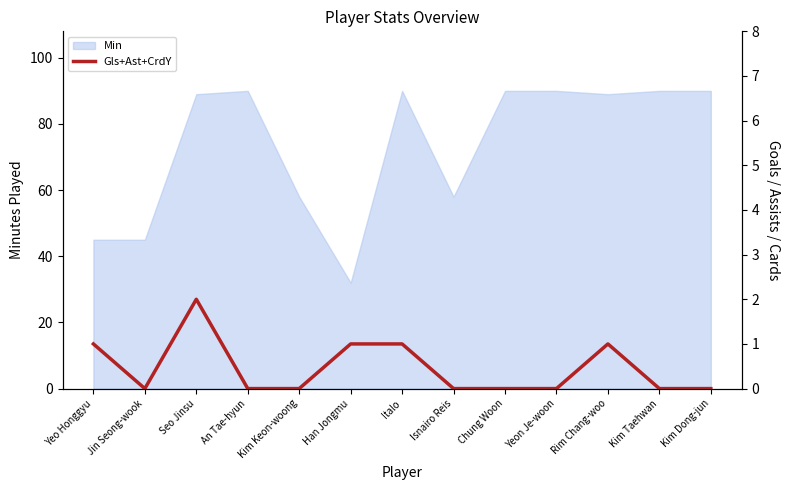

True or false: Min has a value of 158 at An Tae-hyun.

False